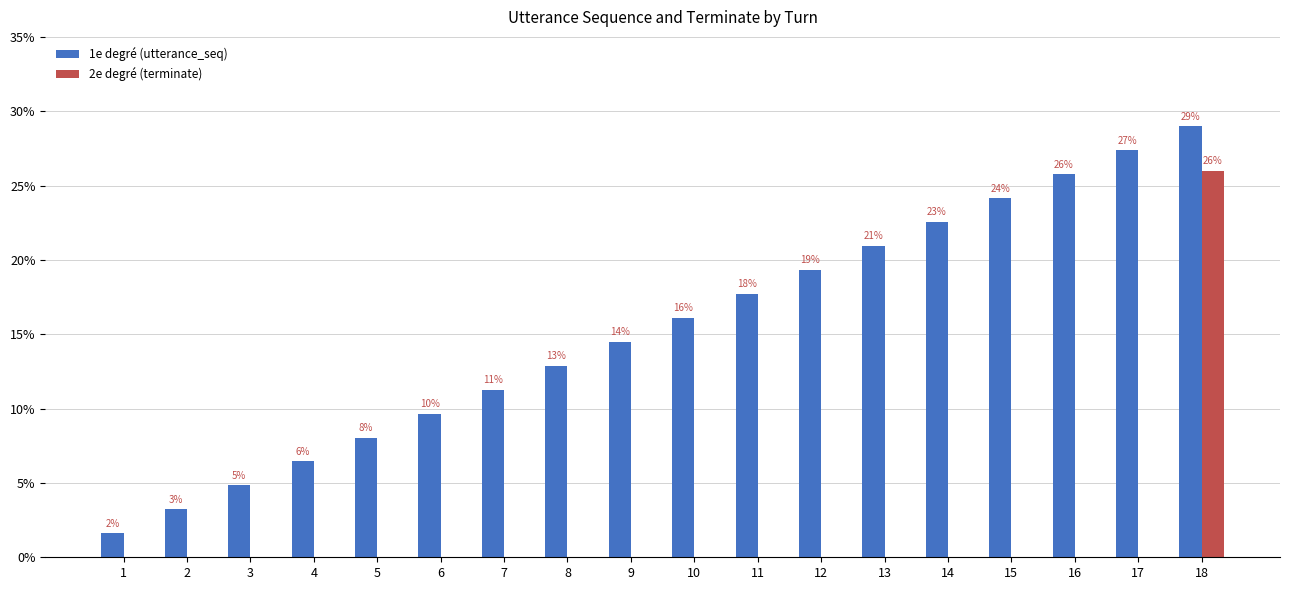

At which category does the chart reach its minimum across all series?

1